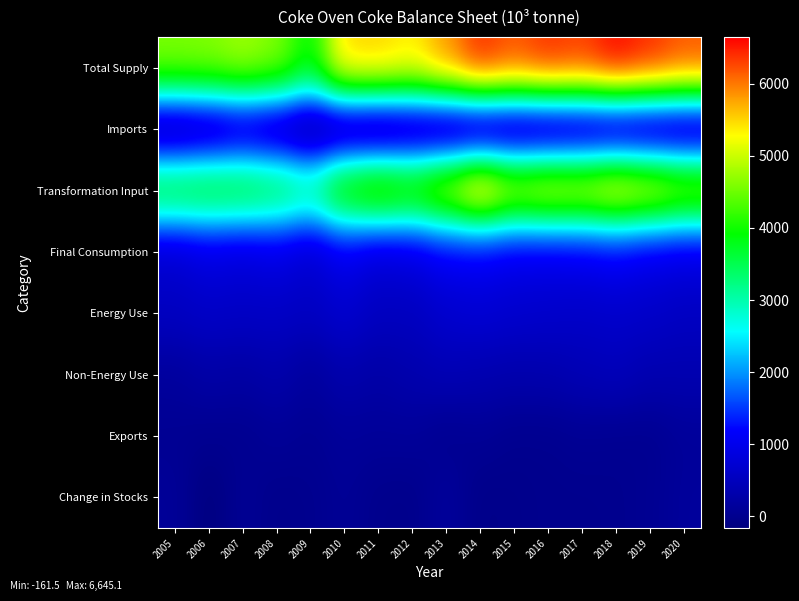

What is the maximum value shown in the chart?

6645.1